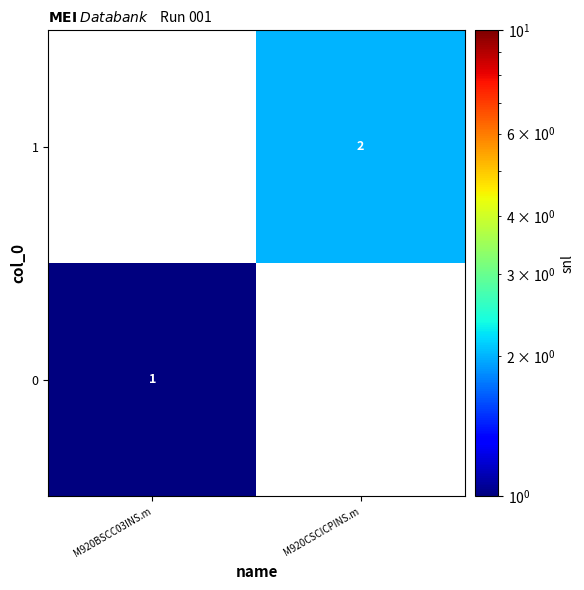

True or false: 1 has a value of 2 at M920CSCICPINS.m.

True